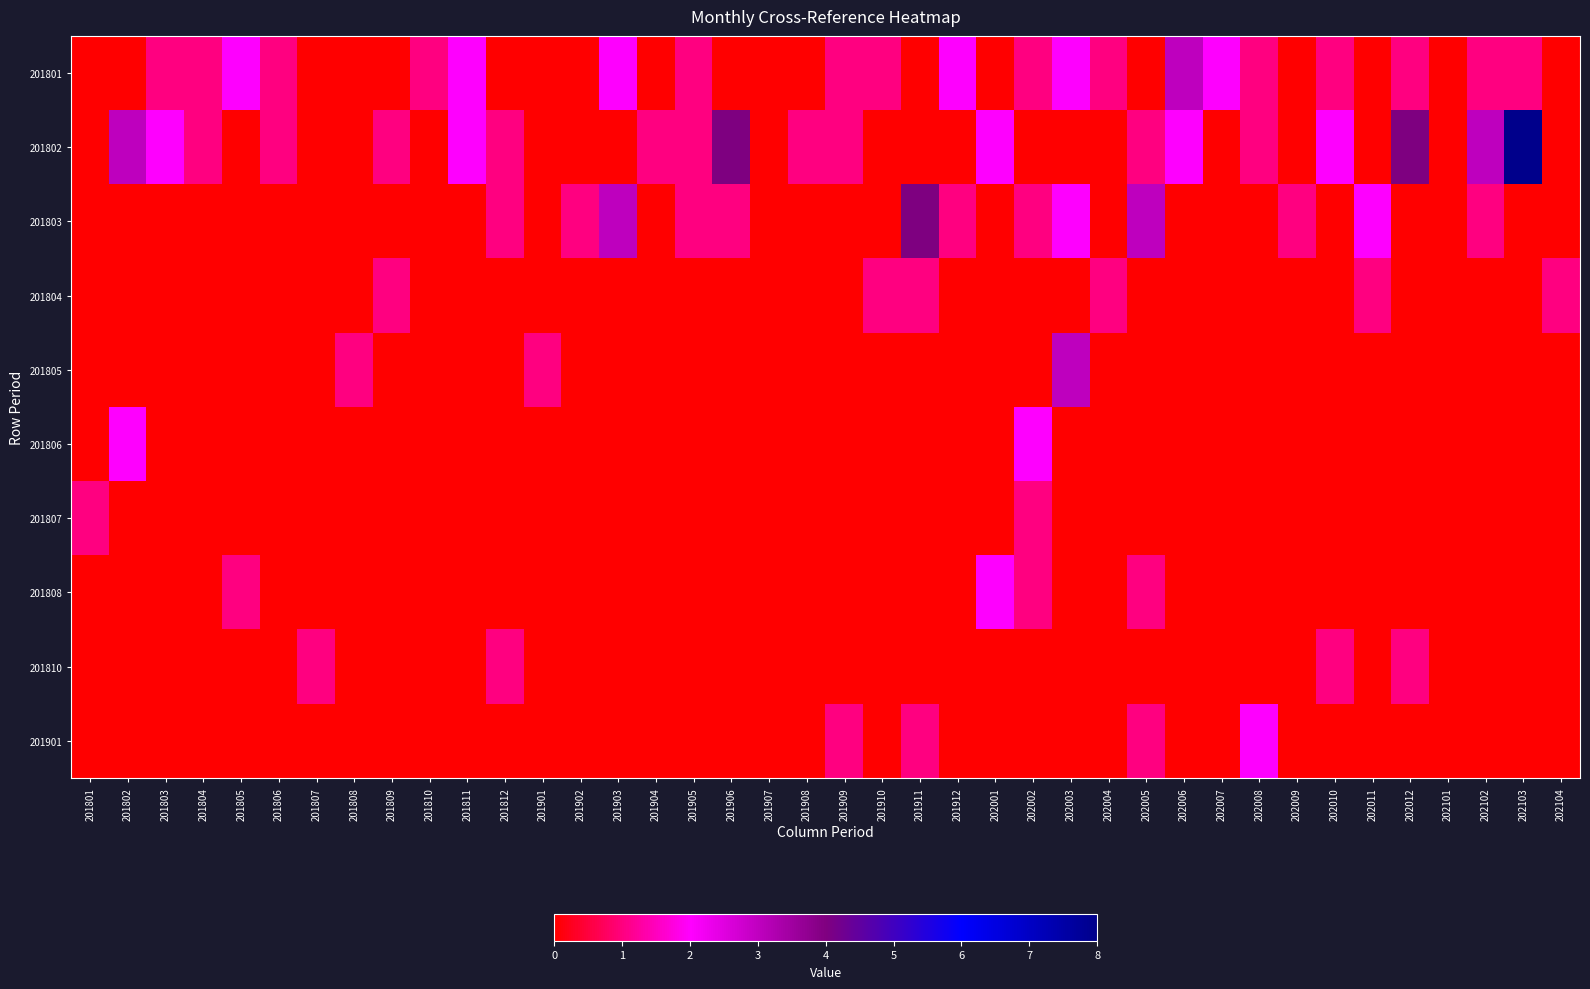

Reading right to left, what are all the values shown in this chart?

201801: 202104=0	202103=1	202102=1	202101=0	202012=1	202011=0	202010=1	202009=0	202008=1	202007=2	202006=3	202005=0	202004=1	202003=2	202002=1	202001=0	201912=2	201911=0	201910=1	201909=1	201908=0	201907=0	201906=0	201905=1	201904=0	201903=2	201902=0	201901=0	201812=0	201811=2	201810=1	201809=0	201808=0	201807=0	201806=1	201805=2	201804=1	201803=1	201802=0	201801=0
201802: 202104=0	202103=8	202102=3	202101=0	202012=4	202011=0	202010=2	202009=0	202008=1	202007=0	202006=2	202005=1	202004=0	202003=0	202002=0	202001=2	201912=0	201911=0	201910=0	201909=1	201908=1	201907=0	201906=4	201905=1	201904=1	201903=0	201902=0	201901=0	201812=1	201811=2	201810=0	201809=1	201808=0	201807=0	201806=1	201805=0	201804=1	201803=2	201802=3	201801=0
201803: 202104=0	202103=0	202102=1	202101=0	202012=0	202011=2	202010=0	202009=1	202008=0	202007=0	202006=0	202005=3	202004=0	202003=2	202002=1	202001=0	201912=1	201911=4	201910=0	201909=0	201908=0	201907=0	201906=1	201905=1	201904=0	201903=3	201902=1	201901=0	201812=1	201811=0	201810=0	201809=0	201808=0	201807=0	201806=0	201805=0	201804=0	201803=0	201802=0	201801=0
201804: 202104=1	202103=0	202102=0	202101=0	202012=0	202011=1	202010=0	202009=0	202008=0	202007=0	202006=0	202005=0	202004=1	202003=0	202002=0	202001=0	201912=0	201911=1	201910=1	201909=0	201908=0	201907=0	201906=0	201905=0	201904=0	201903=0	201902=0	201901=0	201812=0	201811=0	201810=0	201809=1	201808=0	201807=0	201806=0	201805=0	201804=0	201803=0	201802=0	201801=0
201805: 202104=0	202103=0	202102=0	202101=0	202012=0	202011=0	202010=0	202009=0	202008=0	202007=0	202006=0	202005=0	202004=0	202003=3	202002=0	202001=0	201912=0	201911=0	201910=0	201909=0	201908=0	201907=0	201906=0	201905=0	201904=0	201903=0	201902=0	201901=1	201812=0	201811=0	201810=0	201809=0	201808=1	201807=0	201806=0	201805=0	201804=0	201803=0	201802=0	201801=0
201806: 202104=0	202103=0	202102=0	202101=0	202012=0	202011=0	202010=0	202009=0	202008=0	202007=0	202006=0	202005=0	202004=0	202003=0	202002=2	202001=0	201912=0	201911=0	201910=0	201909=0	201908=0	201907=0	201906=0	201905=0	201904=0	201903=0	201902=0	201901=0	201812=0	201811=0	201810=0	201809=0	201808=0	201807=0	201806=0	201805=0	201804=0	201803=0	201802=2	201801=0
201807: 202104=0	202103=0	202102=0	202101=0	202012=0	202011=0	202010=0	202009=0	202008=0	202007=0	202006=0	202005=0	202004=0	202003=0	202002=1	202001=0	201912=0	201911=0	201910=0	201909=0	201908=0	201907=0	201906=0	201905=0	201904=0	201903=0	201902=0	201901=0	201812=0	201811=0	201810=0	201809=0	201808=0	201807=0	201806=0	201805=0	201804=0	201803=0	201802=0	201801=1
201808: 202104=0	202103=0	202102=0	202101=0	202012=0	202011=0	202010=0	202009=0	202008=0	202007=0	202006=0	202005=1	202004=0	202003=0	202002=1	202001=2	201912=0	201911=0	201910=0	201909=0	201908=0	201907=0	201906=0	201905=0	201904=0	201903=0	201902=0	201901=0	201812=0	201811=0	201810=0	201809=0	201808=0	201807=0	201806=0	201805=1	201804=0	201803=0	201802=0	201801=0
201810: 202104=0	202103=0	202102=0	202101=0	202012=1	202011=0	202010=1	202009=0	202008=0	202007=0	202006=0	202005=0	202004=0	202003=0	202002=0	202001=0	201912=0	201911=0	201910=0	201909=0	201908=0	201907=0	201906=0	201905=0	201904=0	201903=0	201902=0	201901=0	201812=1	201811=0	201810=0	201809=0	201808=0	201807=1	201806=0	201805=0	201804=0	201803=0	201802=0	201801=0
201901: 202104=0	202103=0	202102=0	202101=0	202012=0	202011=0	202010=0	202009=0	202008=2	202007=0	202006=0	202005=1	202004=0	202003=0	202002=0	202001=0	201912=0	201911=1	201910=0	201909=1	201908=0	201907=0	201906=0	201905=0	201904=0	201903=0	201902=0	201901=0	201812=0	201811=0	201810=0	201809=0	201808=0	201807=0	201806=0	201805=0	201804=0	201803=0	201802=0	201801=0